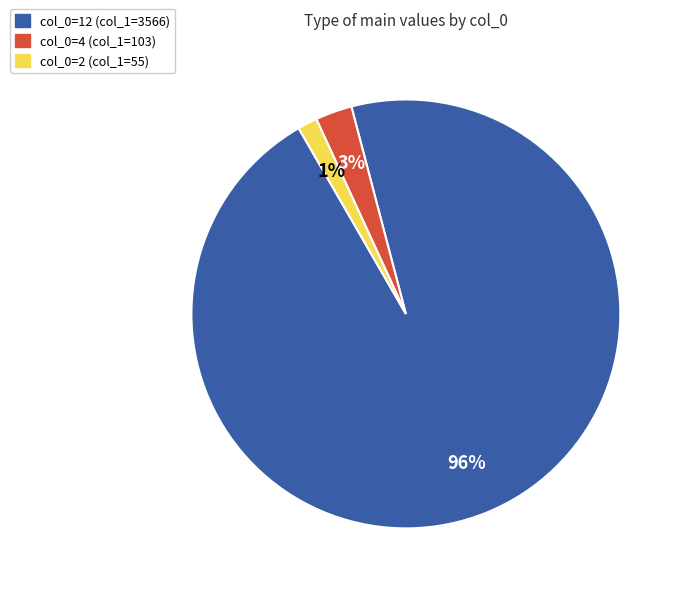

To the nearest percent, what is the average slice percentage?

33%